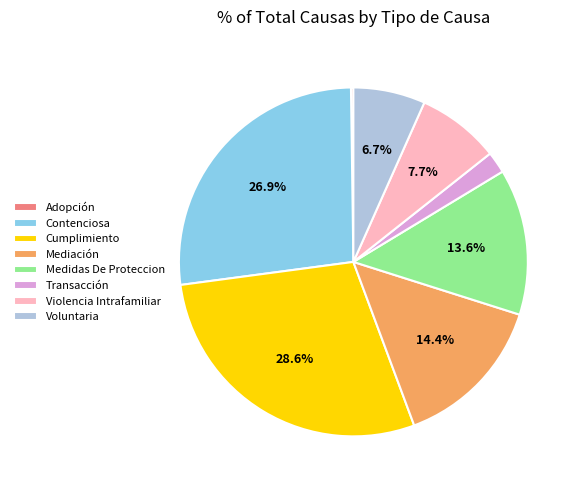

The Violencia Intrafamiliar slice represents 8% of the pie. True or false?

True